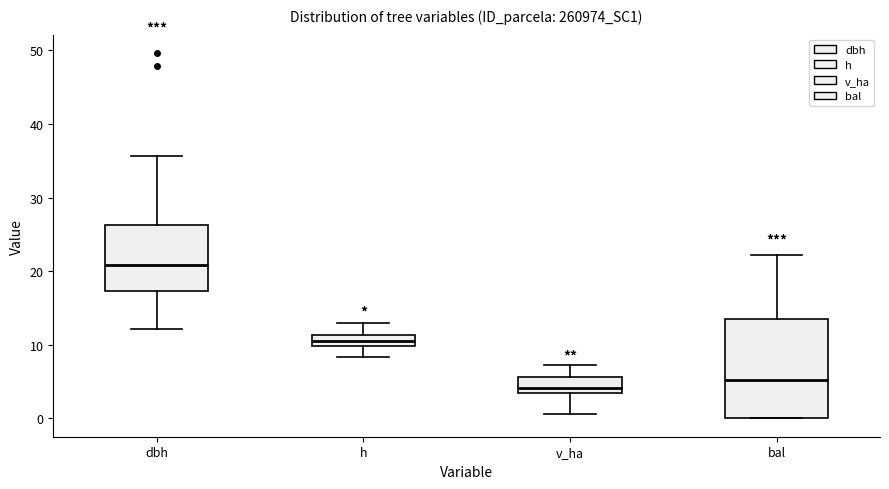

Which box has the highest median line?

dbh